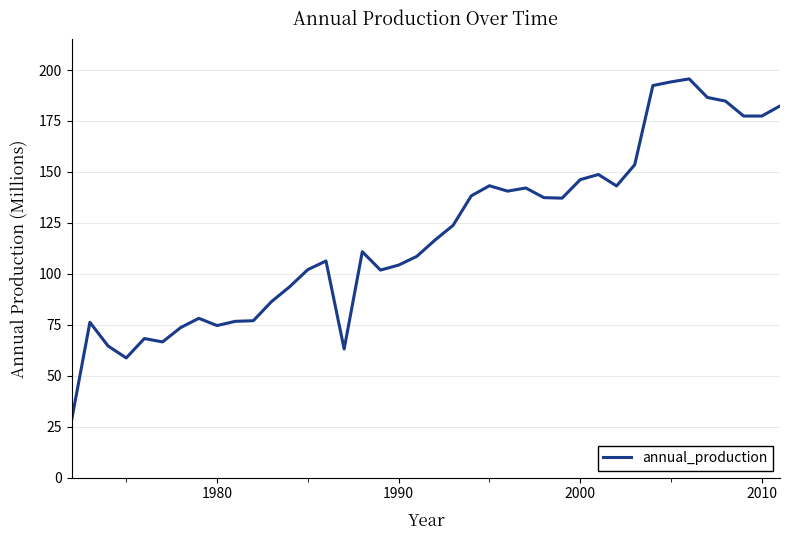

What is the maximum value shown in the chart?

195.7